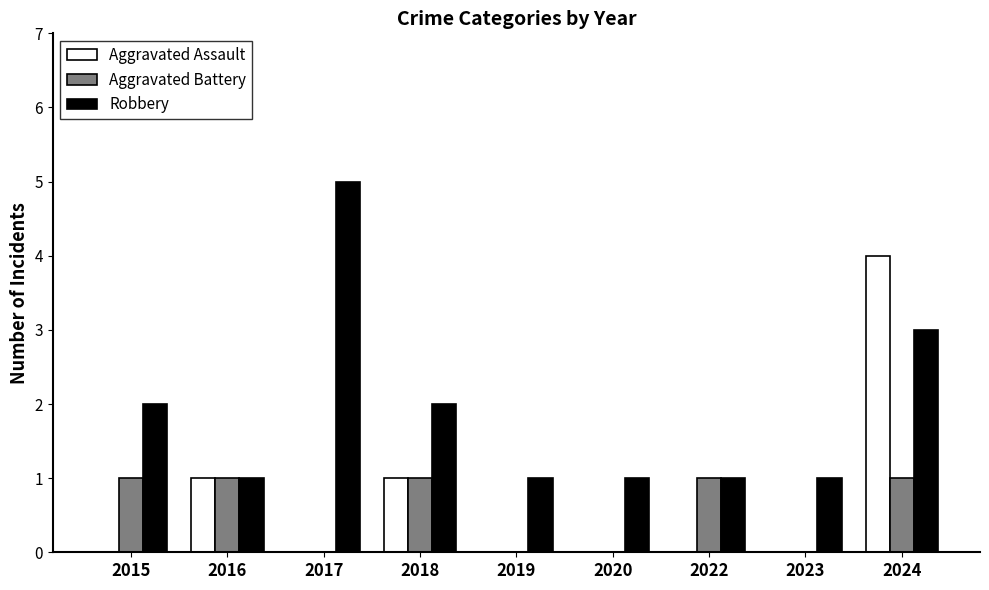

Reading left to right, what are all the values shown in this chart?

Aggravated Assault: 2015=0	2016=1	2017=0	2018=1	2019=0	2020=0	2022=0	2023=0	2024=4
Aggravated Battery: 2015=1	2016=1	2017=0	2018=1	2019=0	2020=0	2022=1	2023=0	2024=1
Robbery: 2015=2	2016=1	2017=5	2018=2	2019=1	2020=1	2022=1	2023=1	2024=3